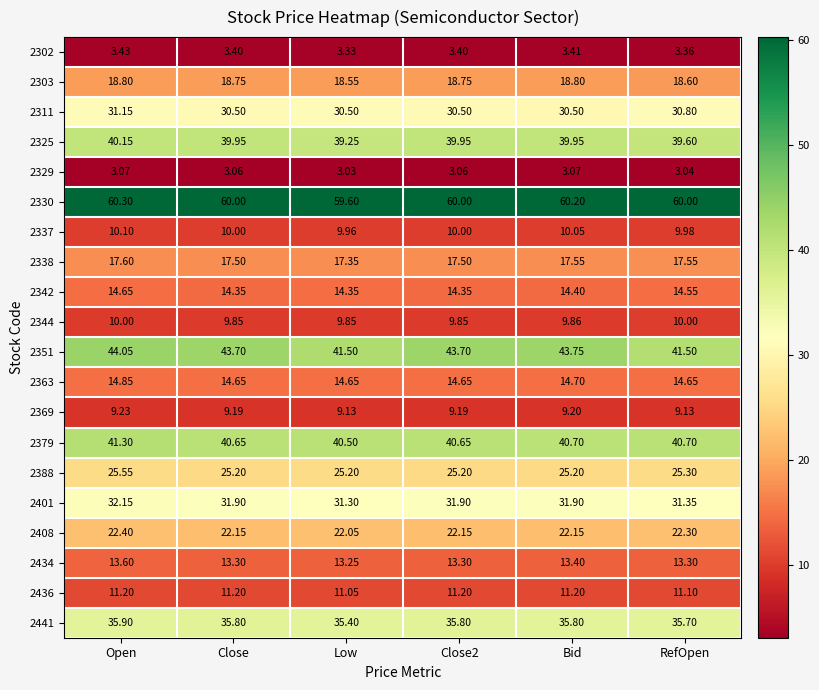

Between Low and Close2, which series saw the biggest shift?

2351